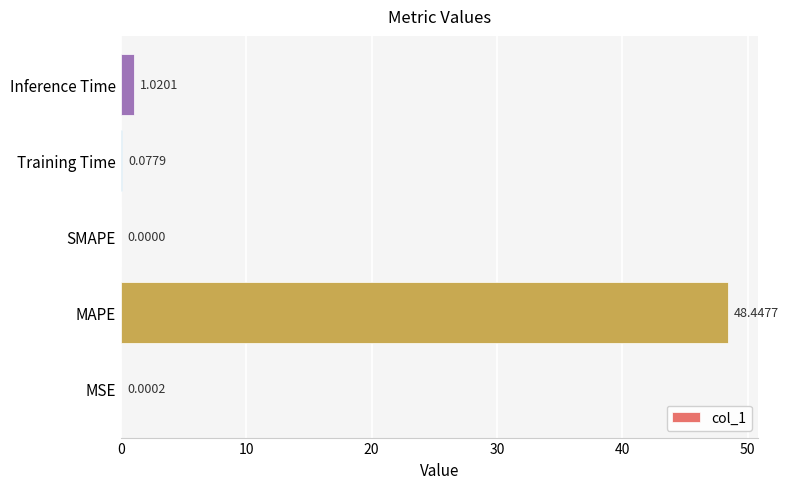

How many values exceed 0?

4